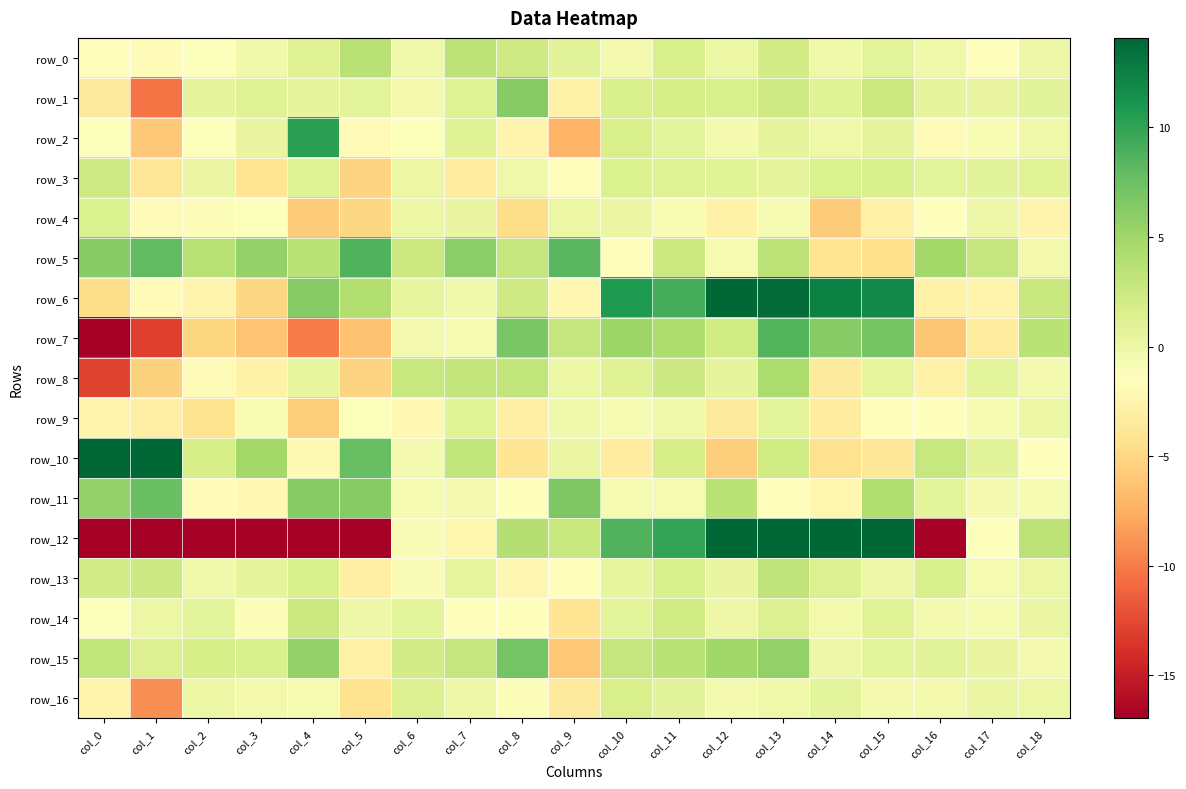

How many distinct data groups are displayed?

17